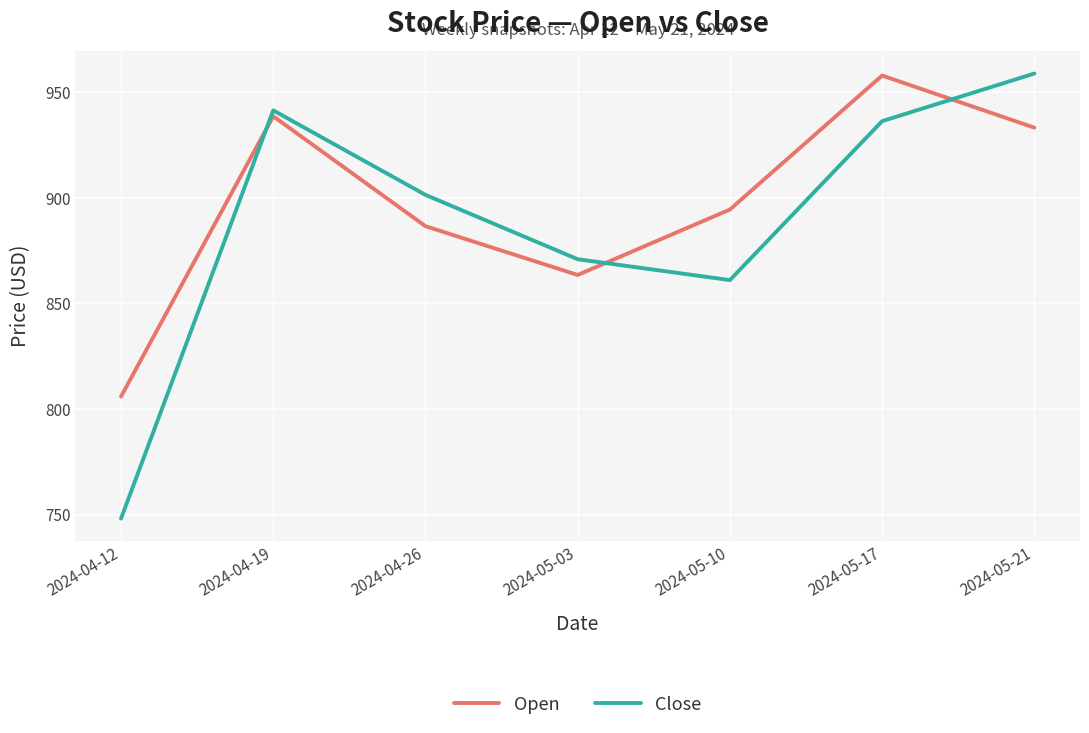

At which label is Close closest to 853?

2024-05-10